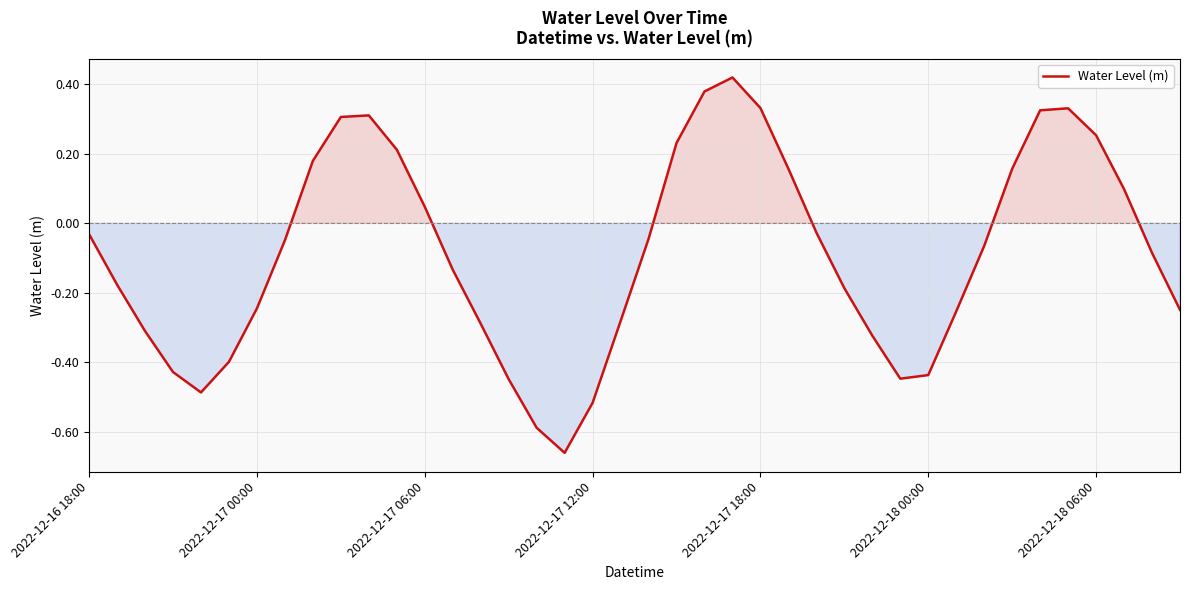

Reading left to right, extract all data points from this chart.

-0.0	-0.2	-0.3	-0.4	-0.5	-0.4	-0.2	-0.0	0.2	0.3	0.3	0.2	0.0	-0.1	-0.3	-0.4	-0.6	-0.7	-0.5	-0.3	-0.0	0.2	0.4	0.4	0.3	0.2	-0.0	-0.2	-0.3	-0.4	-0.4	-0.3	-0.1	0.2	0.3	0.3	0.3	0.1	-0.1	-0.2